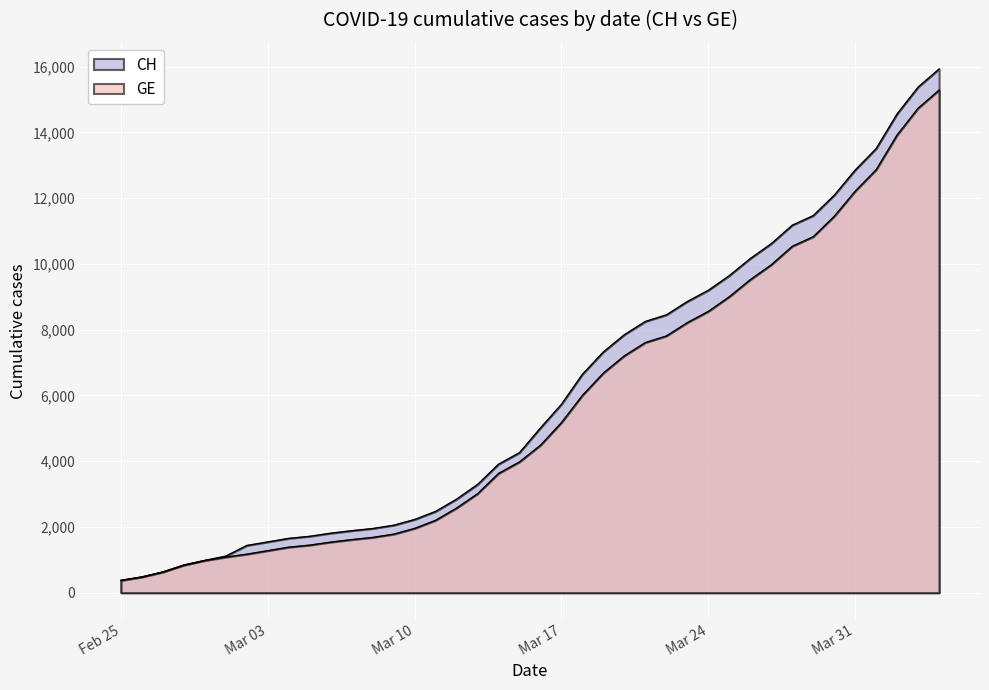

Reading left to right, extract all data points from this chart.

CH: 375	479	630	840	981	1113	1436	1544	1652	1715	1809	1885	1952	2051	2226	2472	2845	3291	3908	4259	5012	5731	6644	7323	7847	8249	8449	8855	9196	9642	10162	10613	11175	11467	12086	12852	13505	14561	15375	15926
GE: 375	479	630	840	981	1083	1171	1278	1384	1447	1538	1614	1681	1780	1955	2201	2574	3010	3627	3978	4485	5174	6002	6681	7205	7607	7807	8213	8554	9000	9520	9971	10533	10825	11444	12210	12863	13919	14733	15284